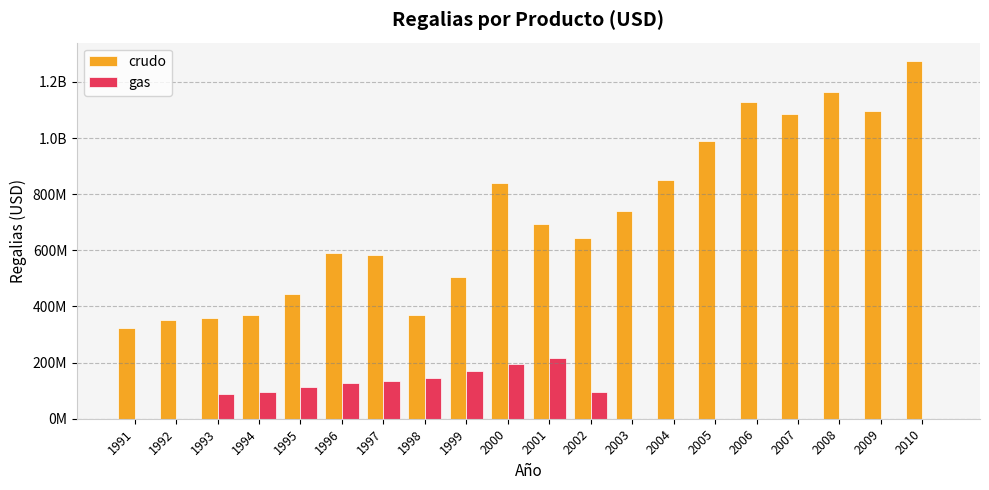

What are all the series names shown in the legend?

crudo, gas